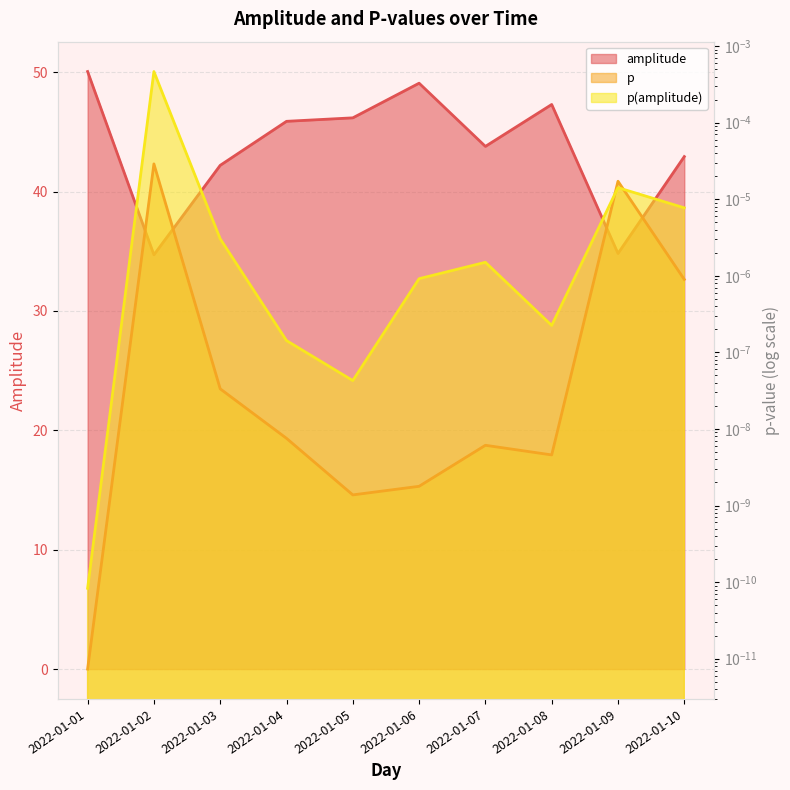

True or false: p has a value of 0.0 at 2022-01-10.

False